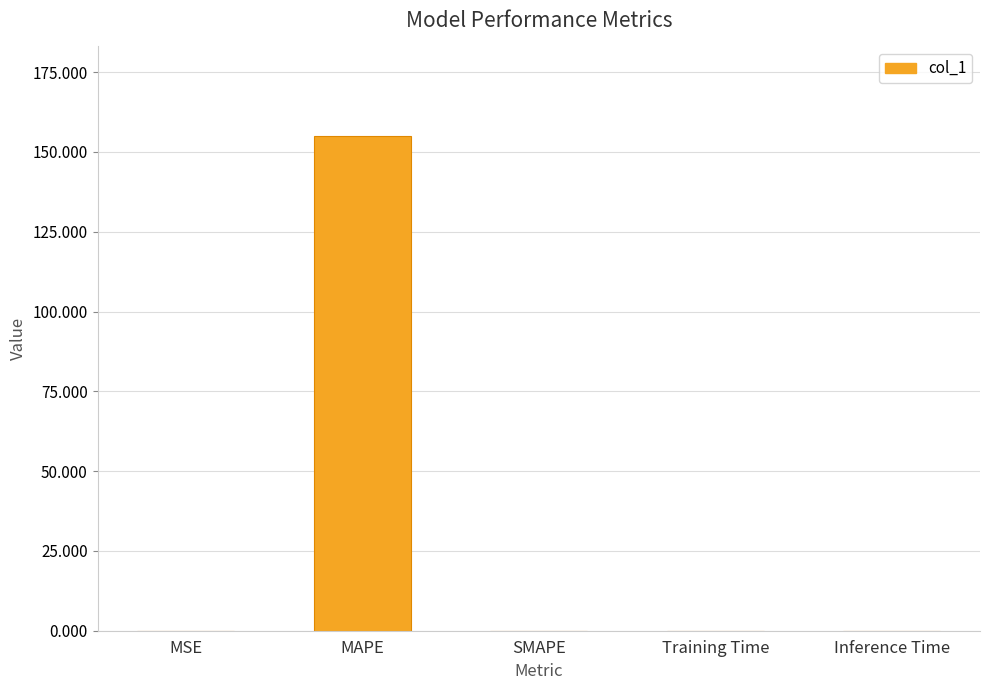

What is the sum of all values?

155.2